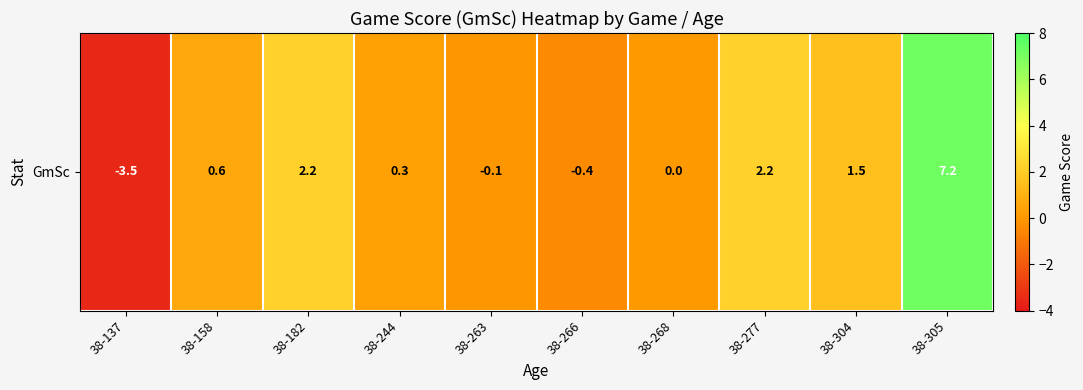

What is the sum of the values at 38-268 and 38-266?

-0.4